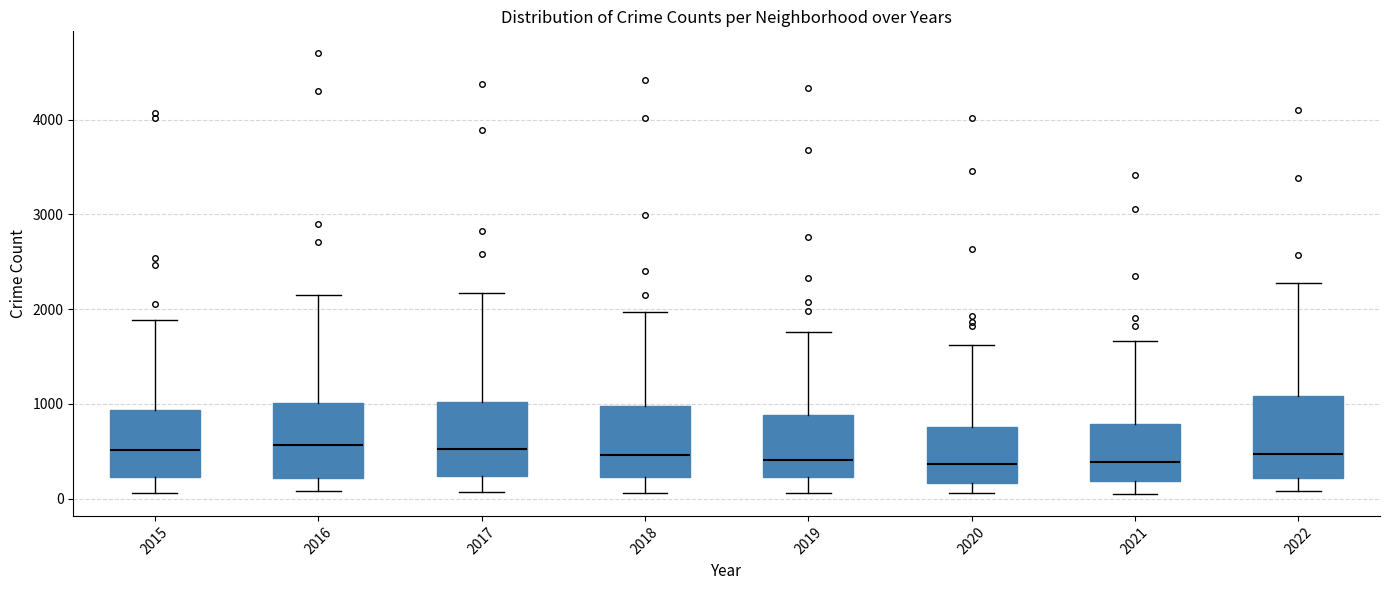

Reading left to right, transcribe this box plot: for each box, give where its median line is, the range the box spans, and where its two whiskers end, as read against the y-axis. The values are not printed on the chart, so give them approximately, as read against the axis.

2015: median 500, box 200 to 900, whiskers 100 to 1900
2016: median 600, box 200 to 1000, whiskers 100 to 2200
2017: median 500, box 200 to 1000, whiskers 100 to 2200
2018: median 500, box 200 to 1000, whiskers 100 to 2000
2019: median 400, box 200 to 900, whiskers 100 to 1800
2020: median 400, box 200 to 800, whiskers 100 to 1600
2021: median 400, box 200 to 800, whiskers 100 to 1700
2022: median 500, box 200 to 1100, whiskers 100 to 2300